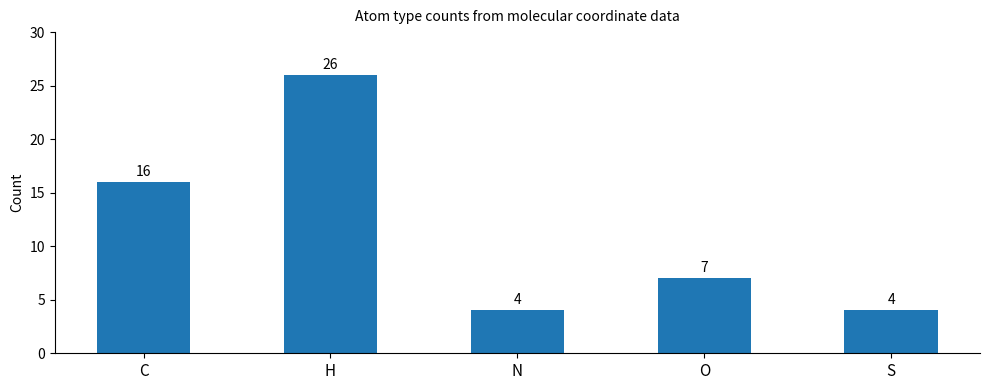

Approximately how many times larger is the value at C compared to O?

2.3